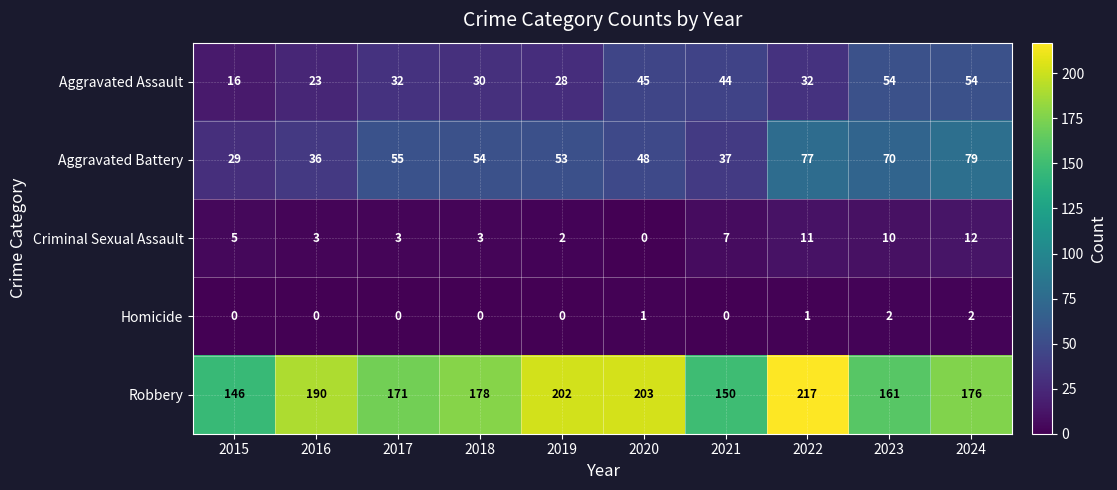

What is the spread (max minus min) of values at 2015?

146